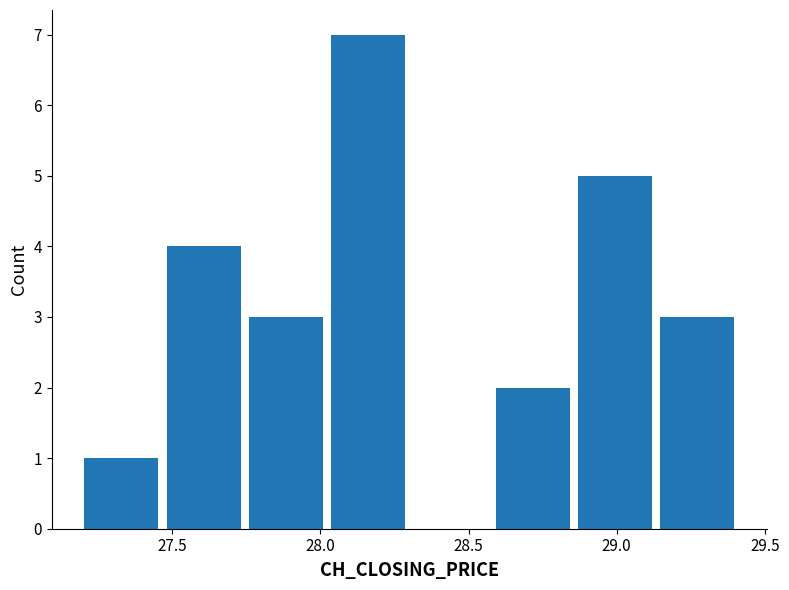

Reading left to right, transcribe this chart: for each bar, give the range it covers on the x-axis and its height. Neither the bar edges nor the heights are printed on the chart, so give them approximately, as read against the axes.

27.20 to 27.45: 1
27.45 to 27.75: 4
27.75 to 28.00: 3
28.00 to 28.30: 7
28.30 to 28.60: 0
28.60 to 28.85: 2
28.85 to 29.15: 5
29.15 to 29.40: 3